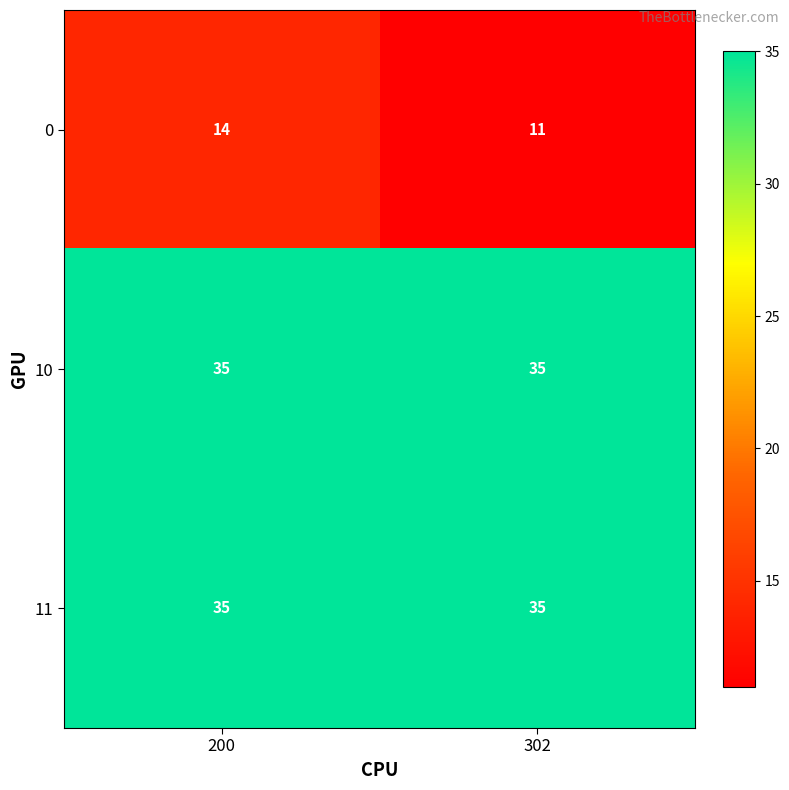

How many data points does each series have?

2